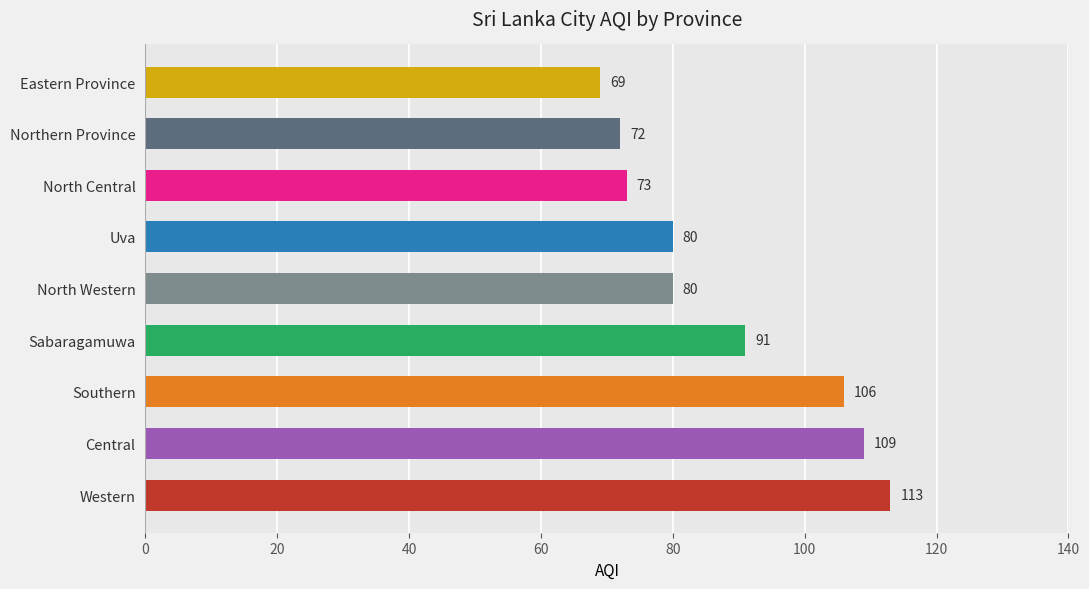

Reading bottom to top, list all the values displayed in this chart.

Western=113	Central=109	Southern=106	Sabaragamuwa=91	North Western=80	Uva=80	North Central=73	Northern Province=72	Eastern Province=69